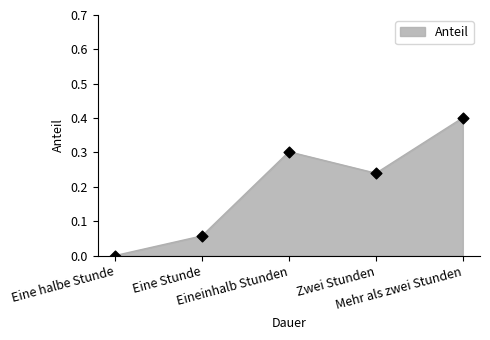

What is the change in value from Eine halbe Stunde to Mehr als zwei Stunden?

+0.4